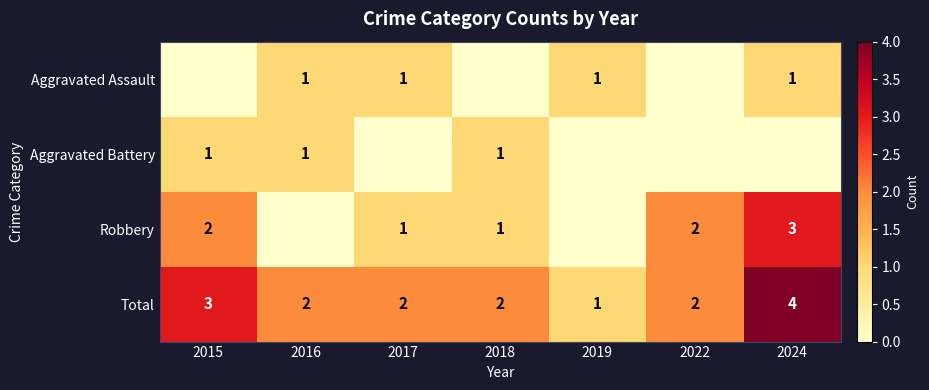

Is it true that Total equals 2 at 2016?

True